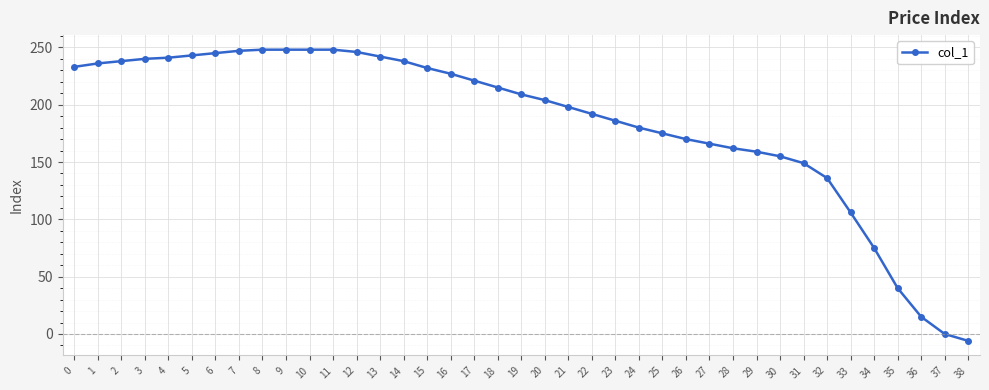

What is the smallest value displayed?

-6